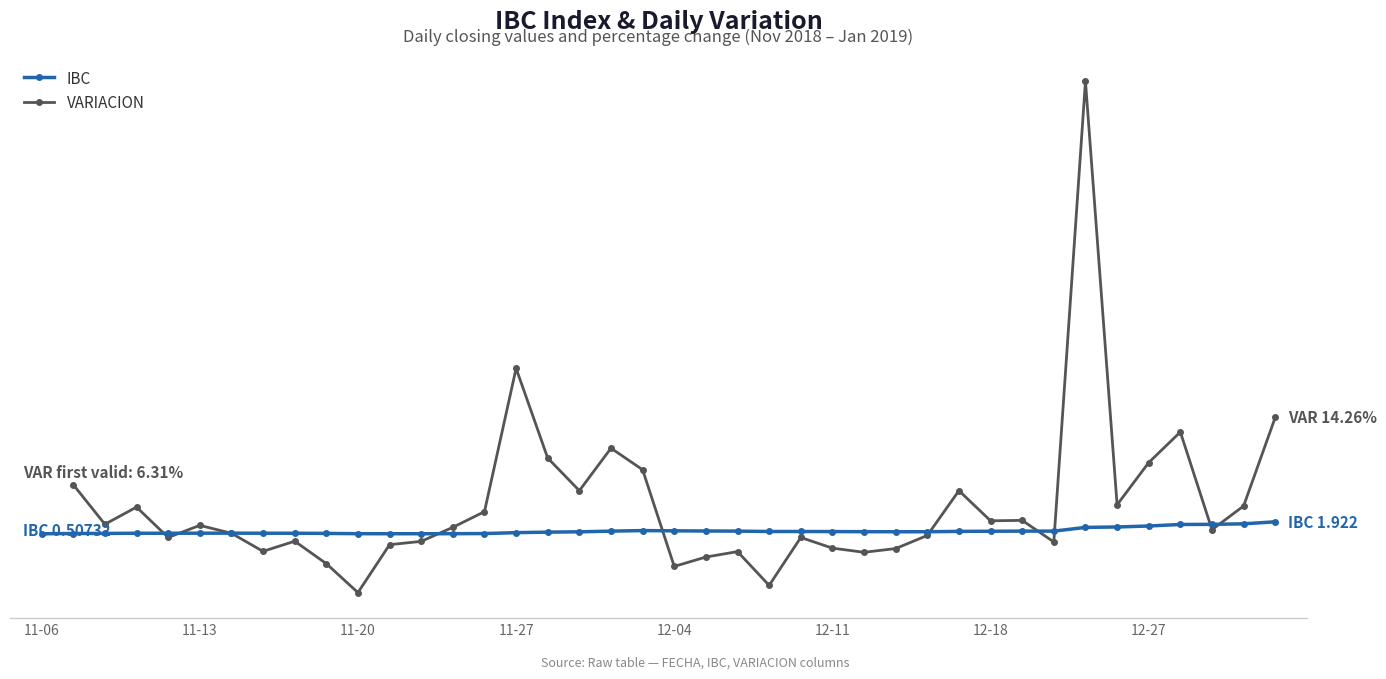

What is the value of the VARIACION point at the 14th from the left?

1.3